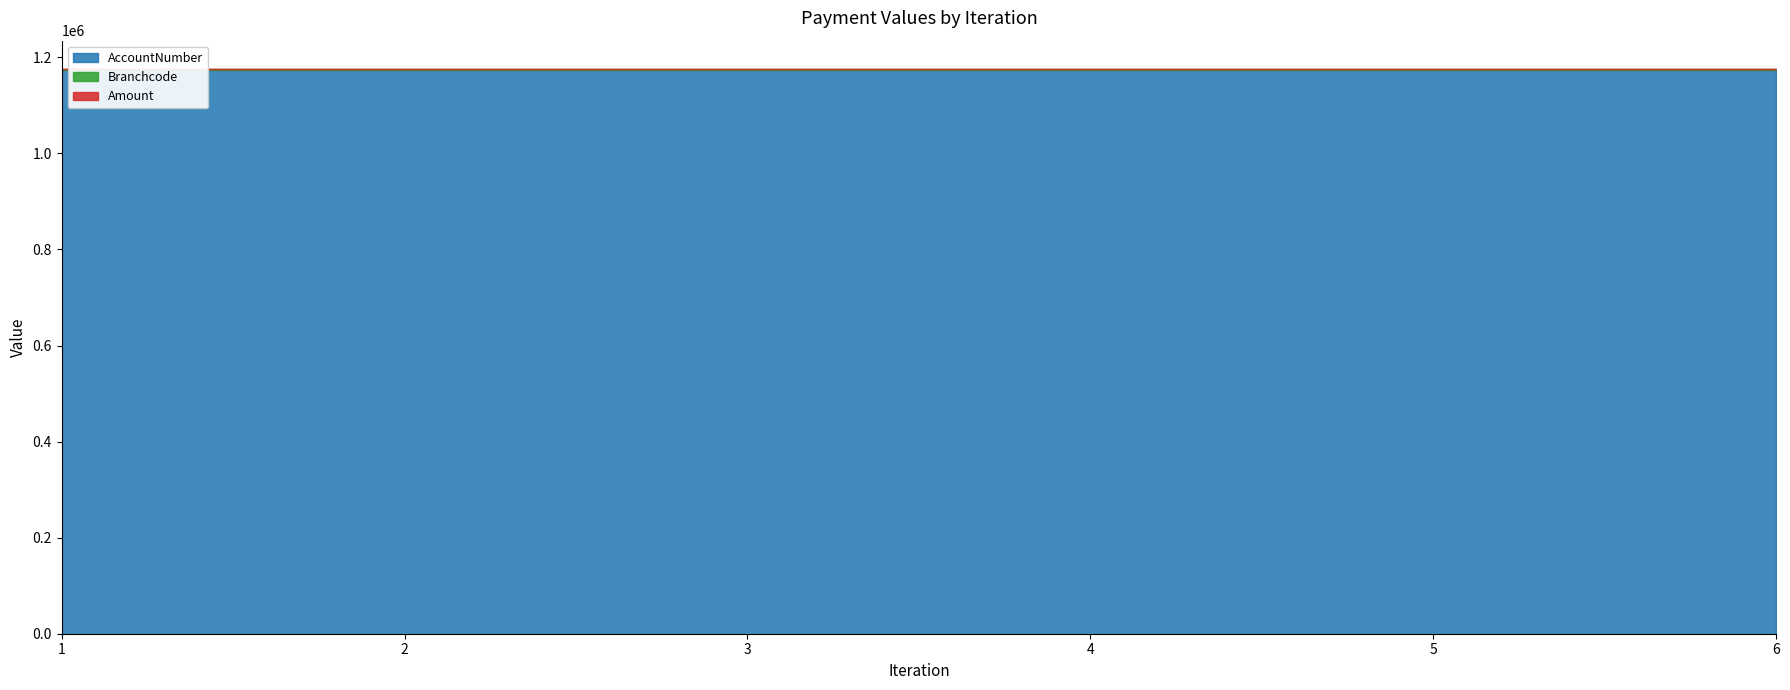

What is the lowest value of the AccountNumber series?

1173782